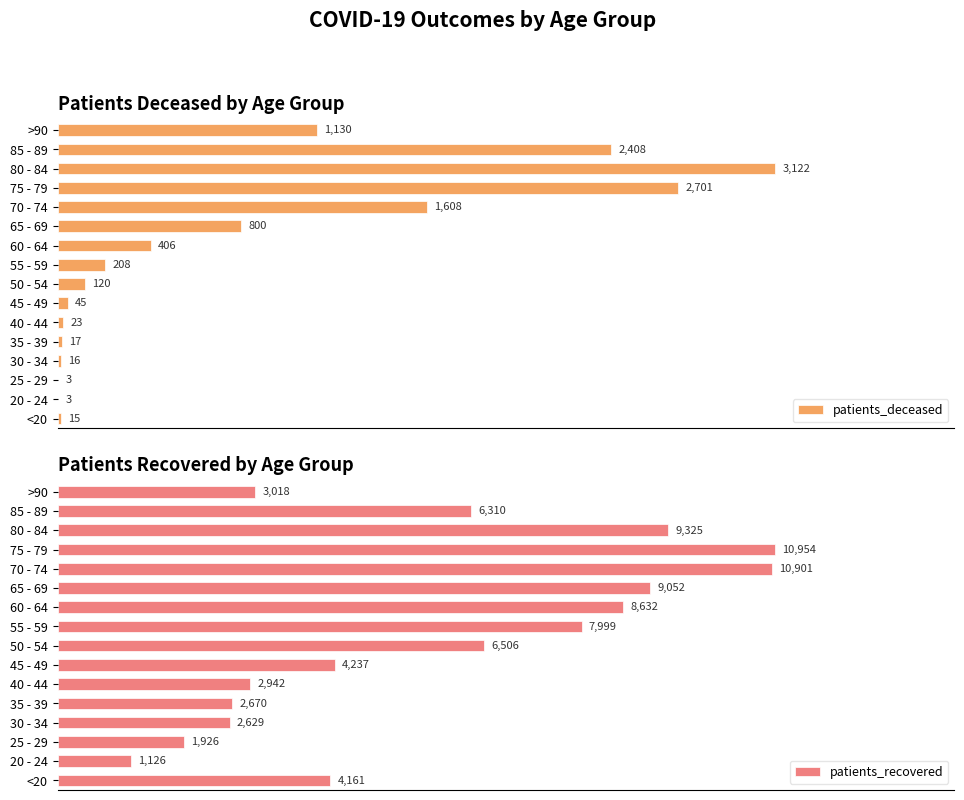

At which label is patients_deceased closest to 1562?

70 - 74